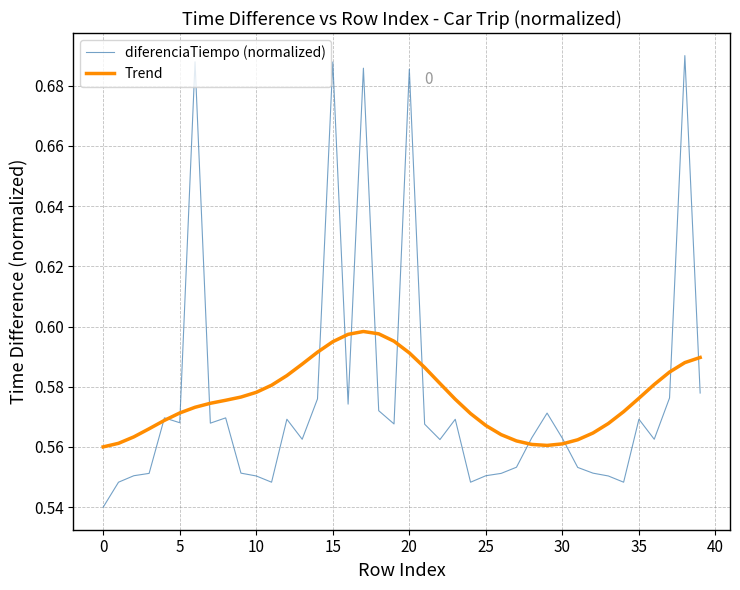

Which series has the largest range (max minus min)?

diferenciaTiempo (normalized)